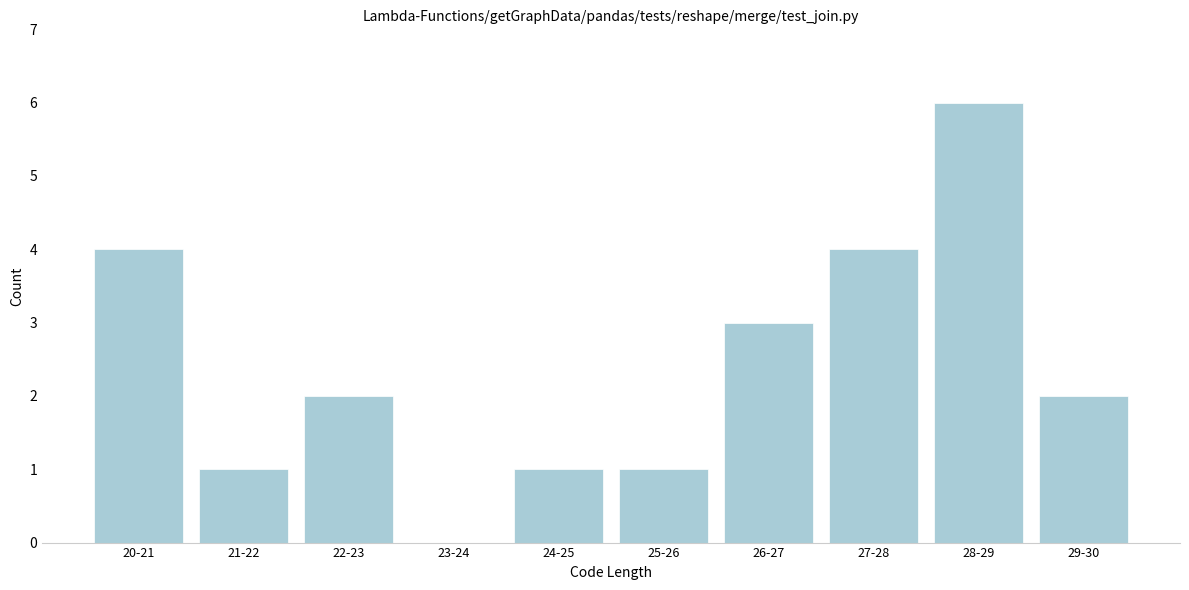

Reading left to right, what are all the values shown in this chart?

20-21=4	21-22=1	22-23=2	23-24=0	24-25=1	25-26=1	26-27=3	27-28=4	28-29=6	29-30=2